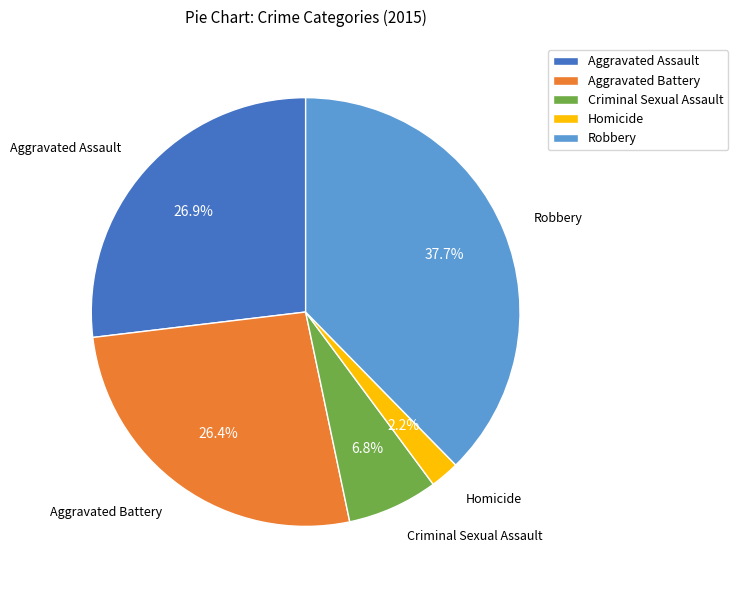

To the nearest percent, what is the difference between the Robbery and Aggravated Assault slice percentages?

11%